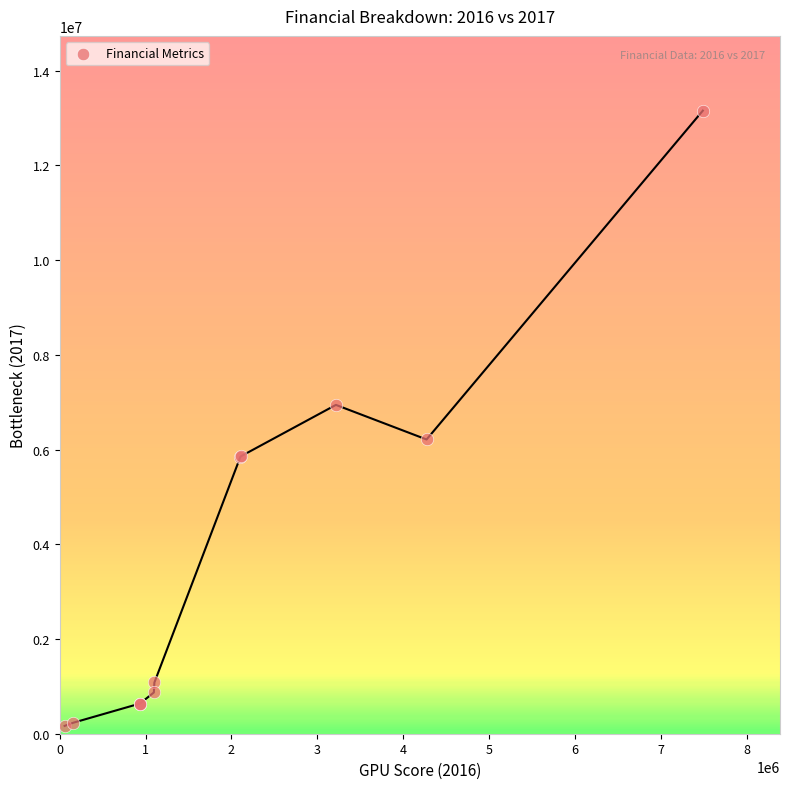

What Y value in the scatter plot is closest to 6660410?

6942892